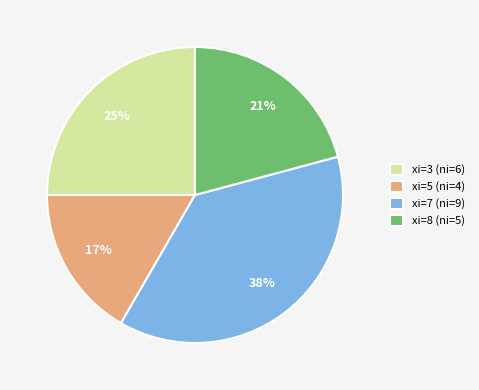

Does xi=7 (ni=9) account for over 50% of the chart?

No